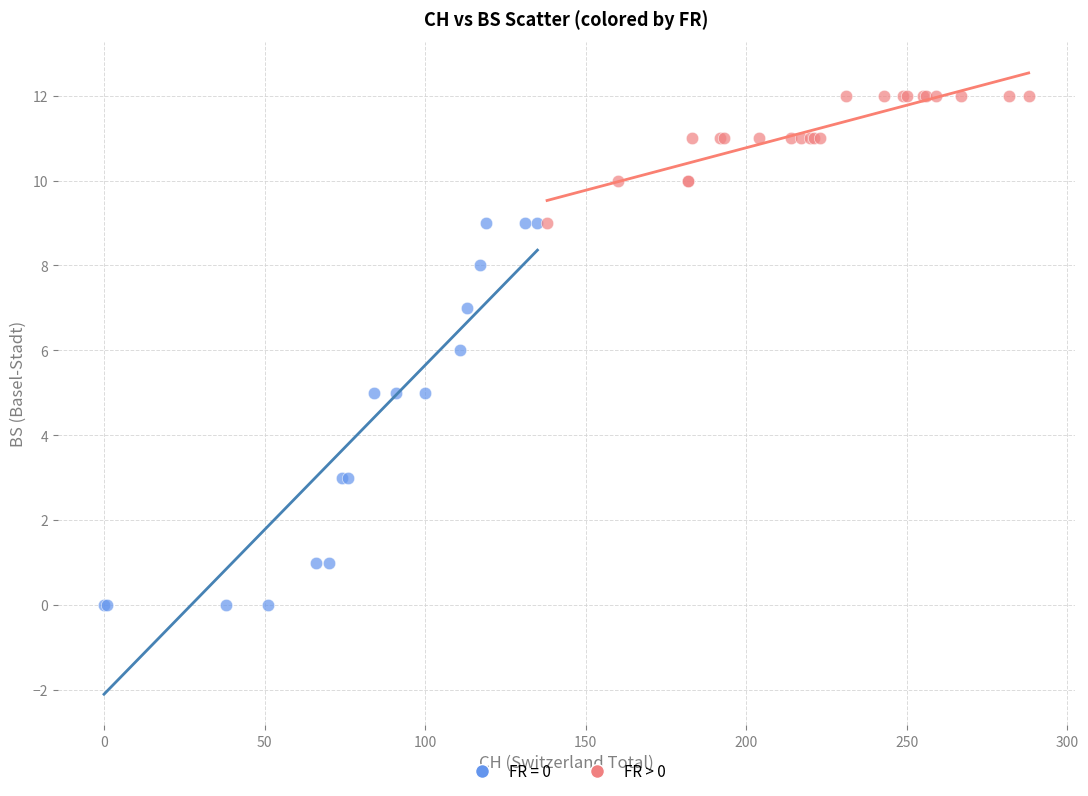

Which series reaches the minimum Y coordinate?

FR = 0